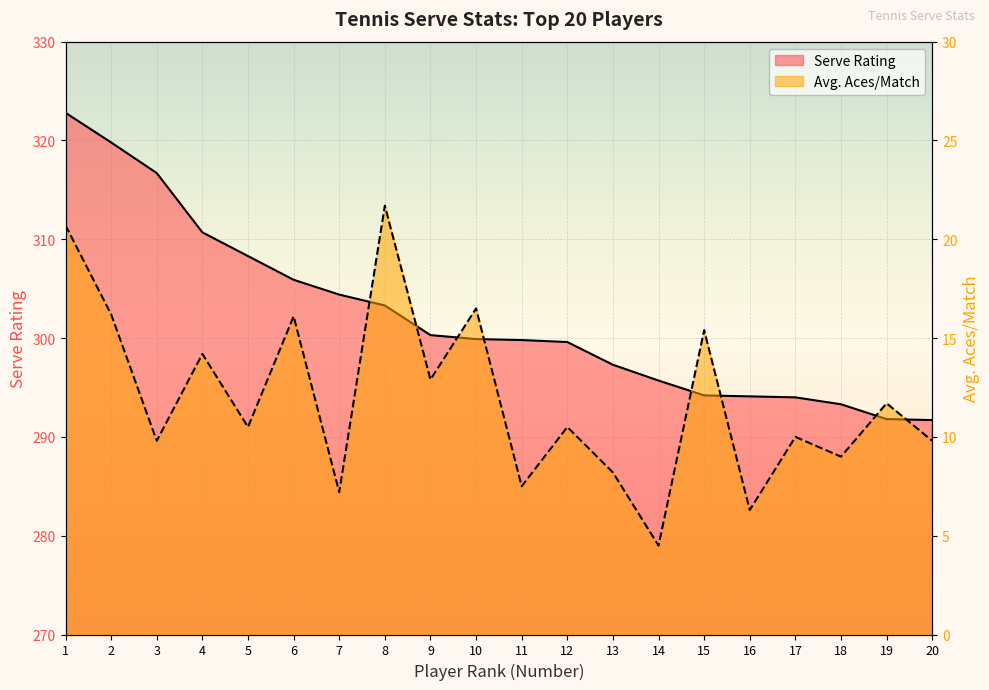

What is the sum of all Avg. Aces/Match values?

238.7